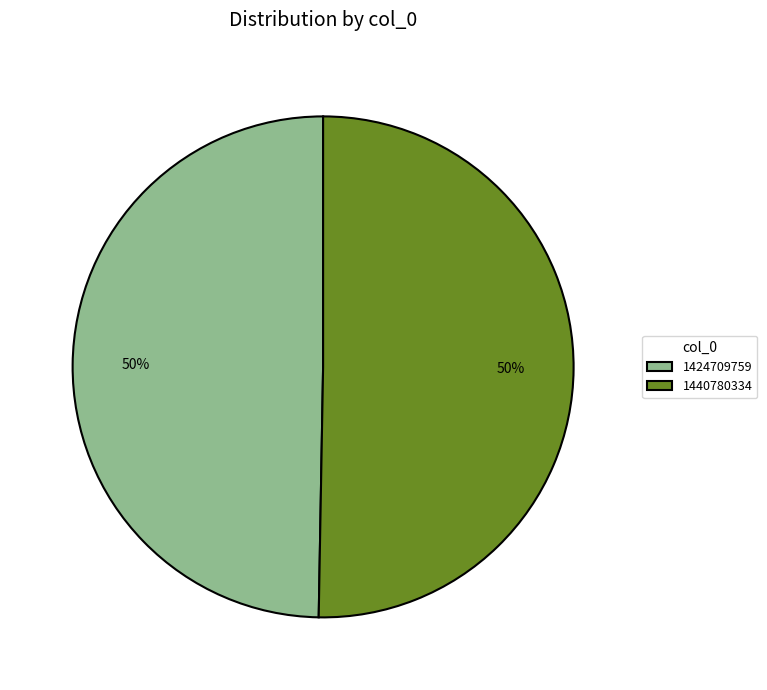

Which slice is the smallest?

1424709759